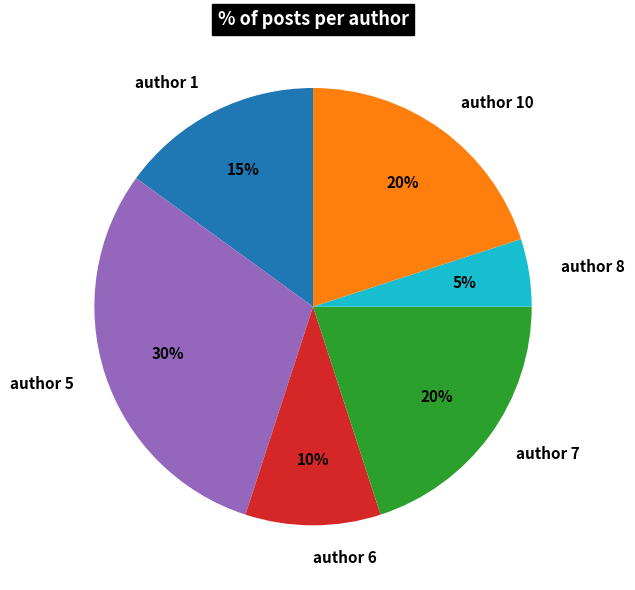

How many slices are in this pie chart?

6